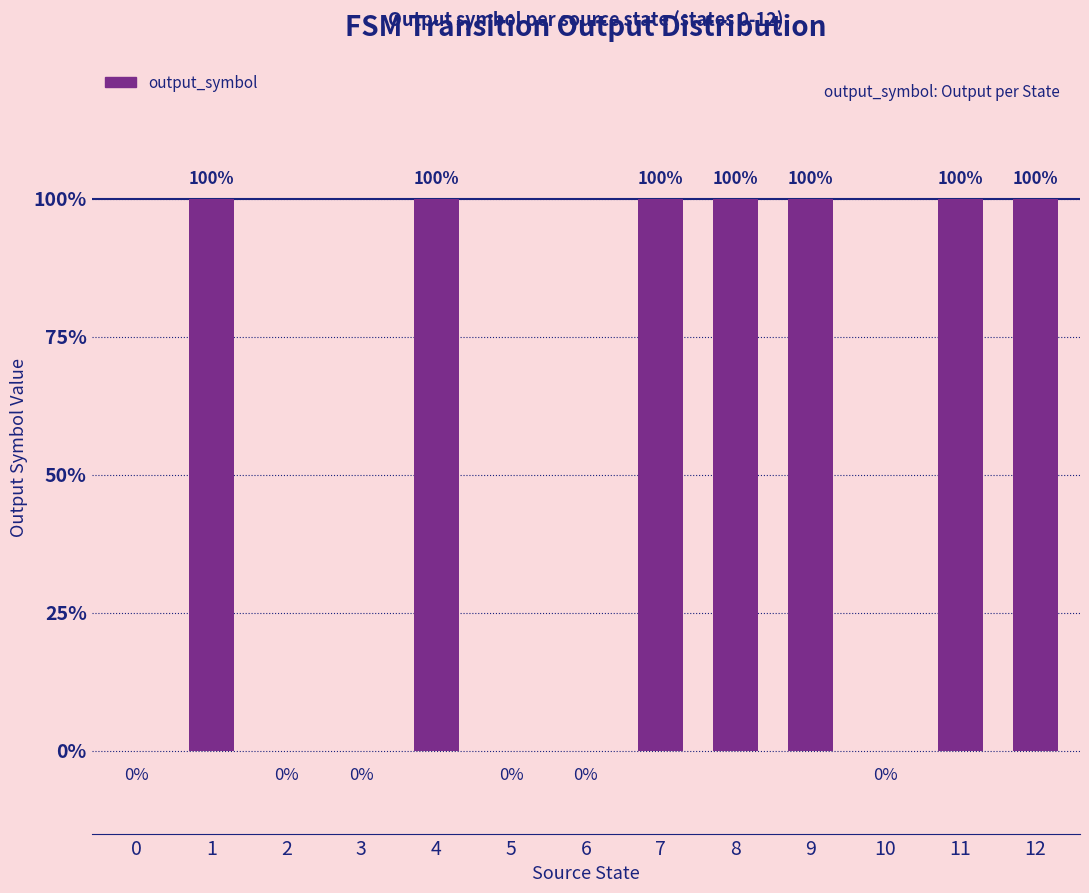

Are the bars horizontal?

No